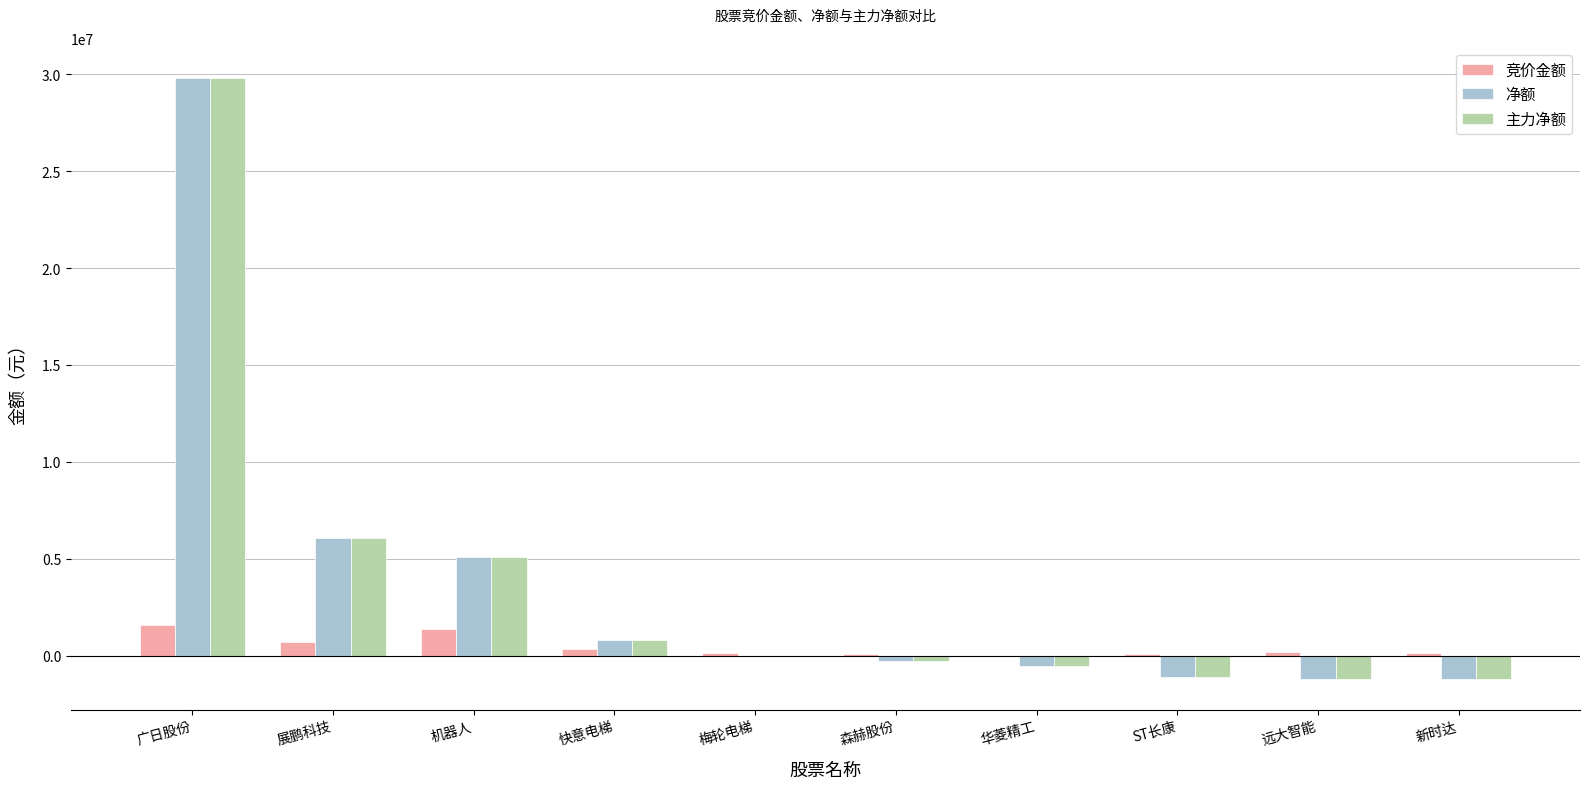

At which label does 净额 reach its peak?

广日股份